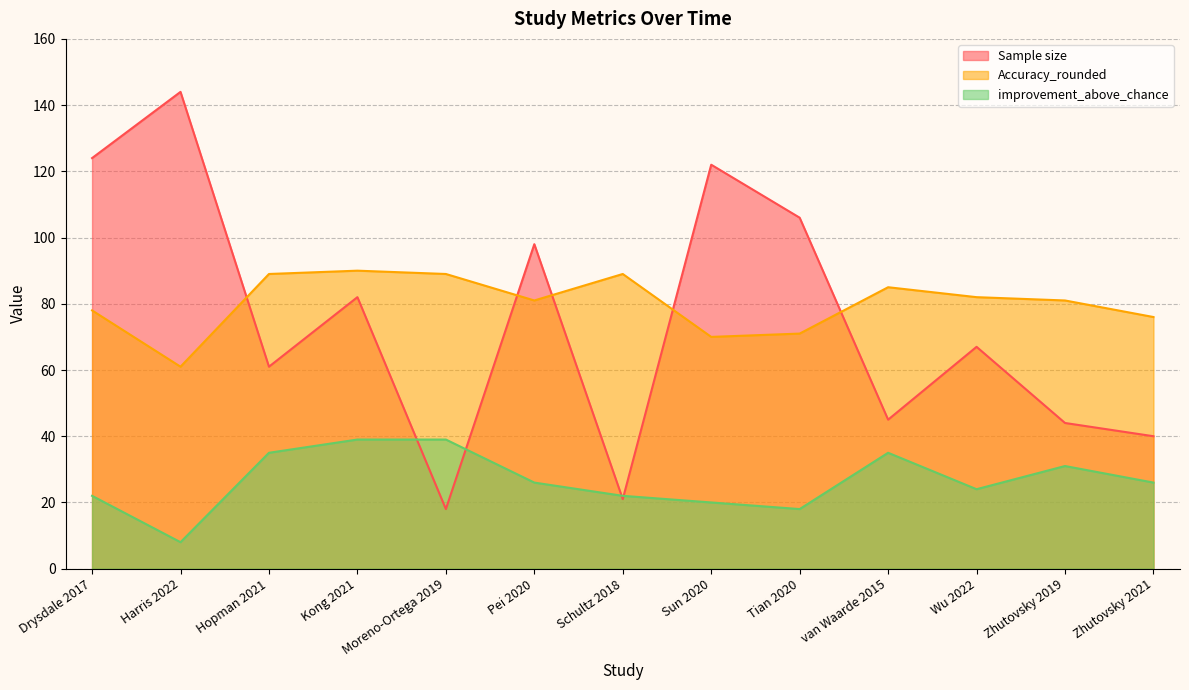

Reading left to right, transcribe all the data shown in this chart.

Sample size: 124	144	61	82	18	98	21	122	106	45	67	44	40
Accuracy_rounded: 78	61	89	90	89	81	89	70	71	85	82	81	76
improvement_above_chance: 22	8	35	39	39	26	22	20	18	35	24	31	26